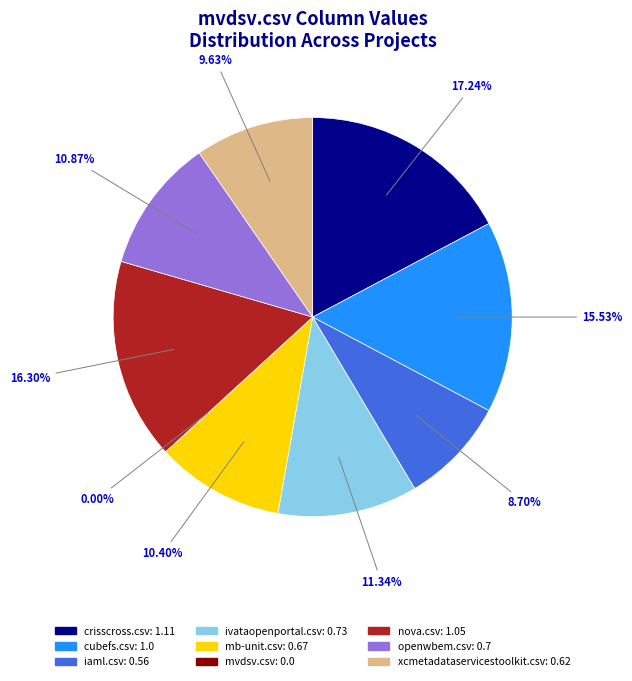

Do crisscross.csv and nova.csv together represent more than half of the pie?

No